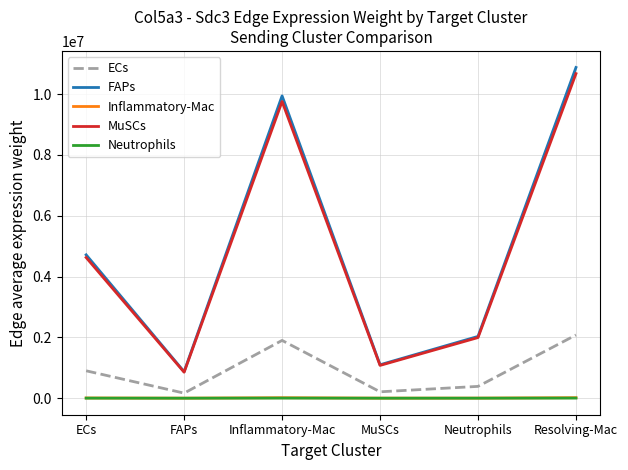

True or false: ECs and FAPs cross at least once.

False